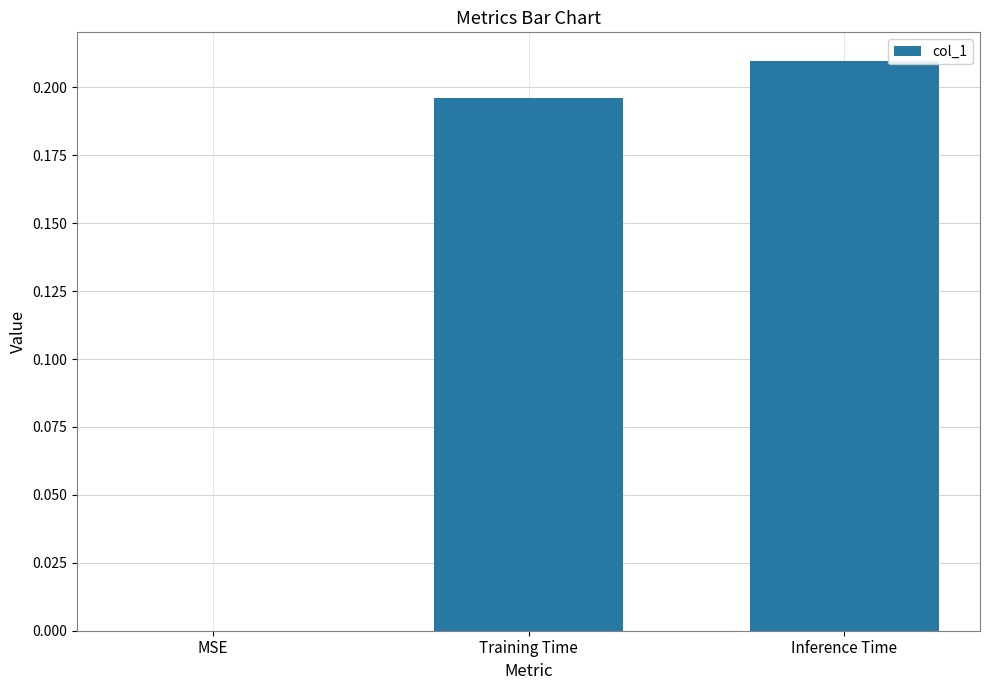

The chart shows a value of 0.1 at MSE. True or false?

False